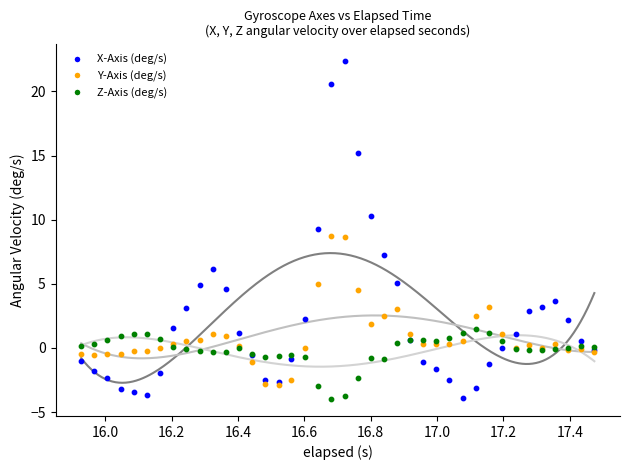

Which series contains the highest Y value?

X-Axis (deg/s)